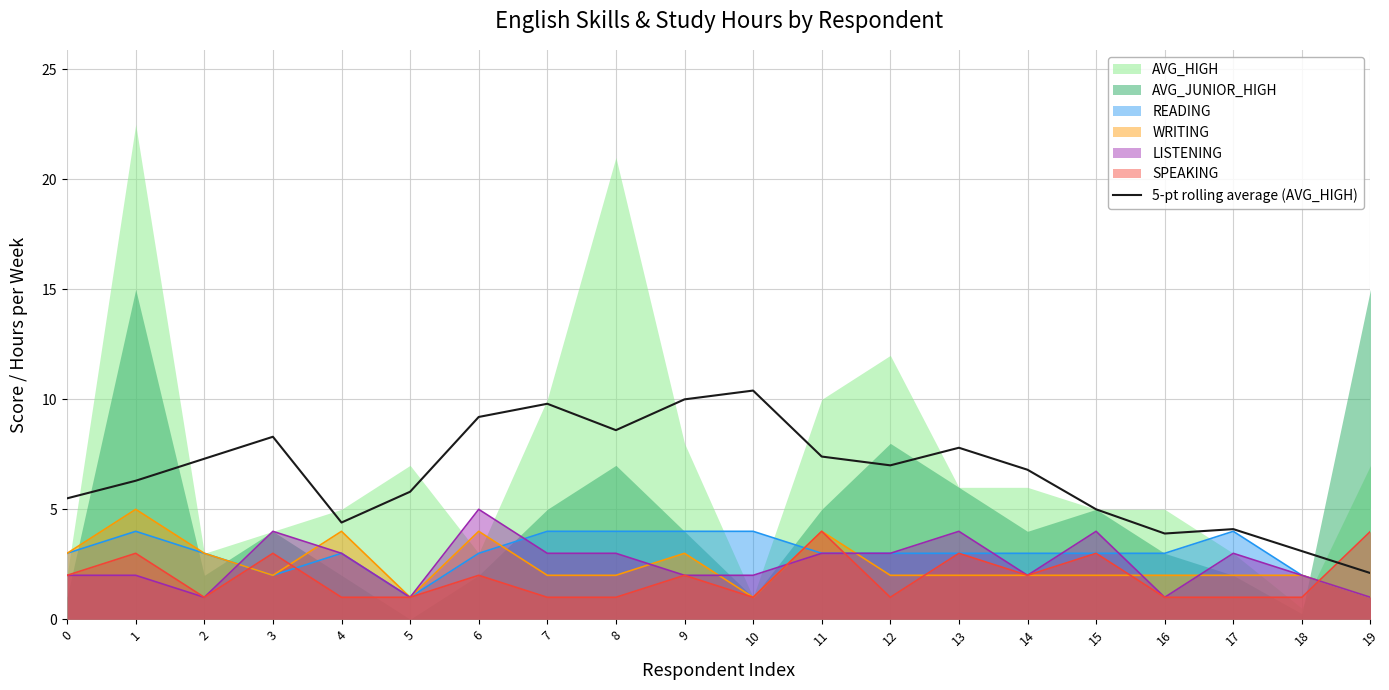

List the labels in order of value, smallest first.

19, 18, 16, 17, 4, 15, 0, 5, 1, 14, 12, 2, 11, 13, 3, 8, 6, 7, 9, 10